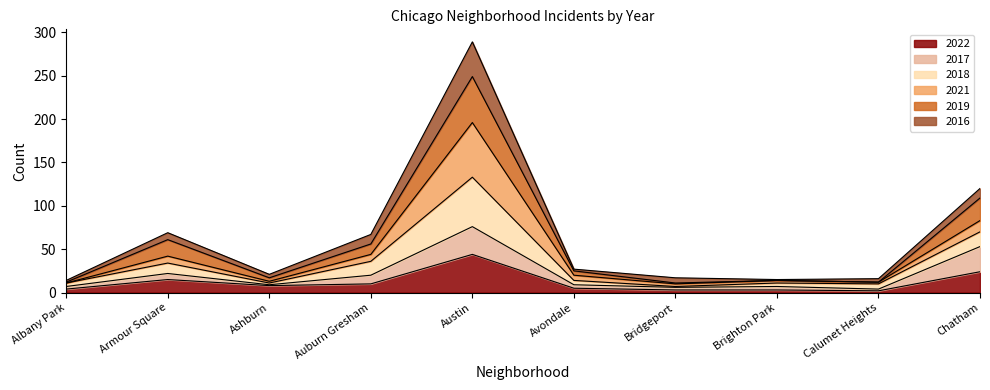

How many interior local peaks does the 2022 series have?

2